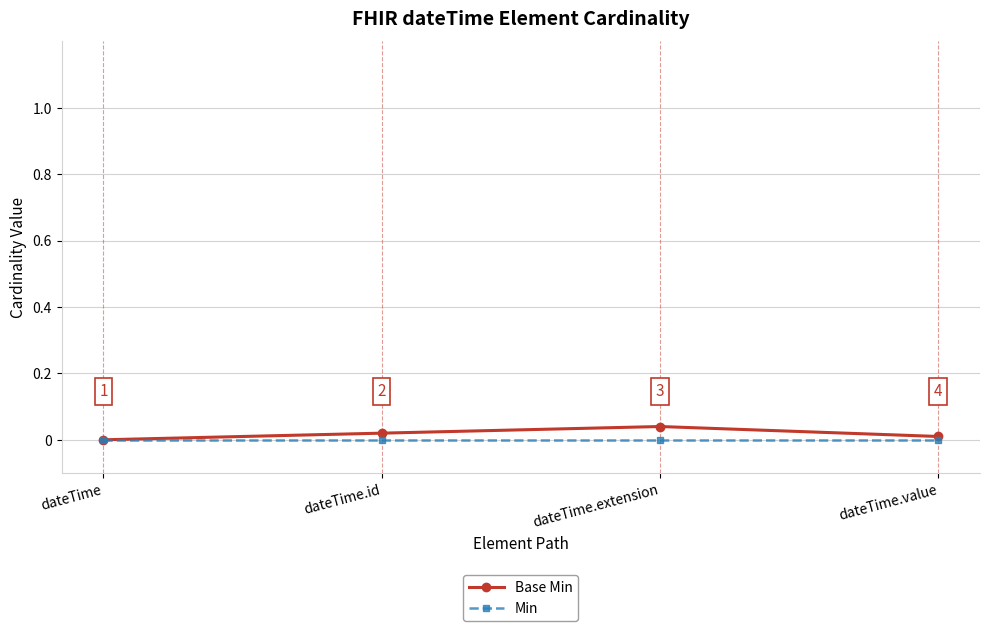

Rank the series by their maximum value, from lowest to highest.

Min, Base Min